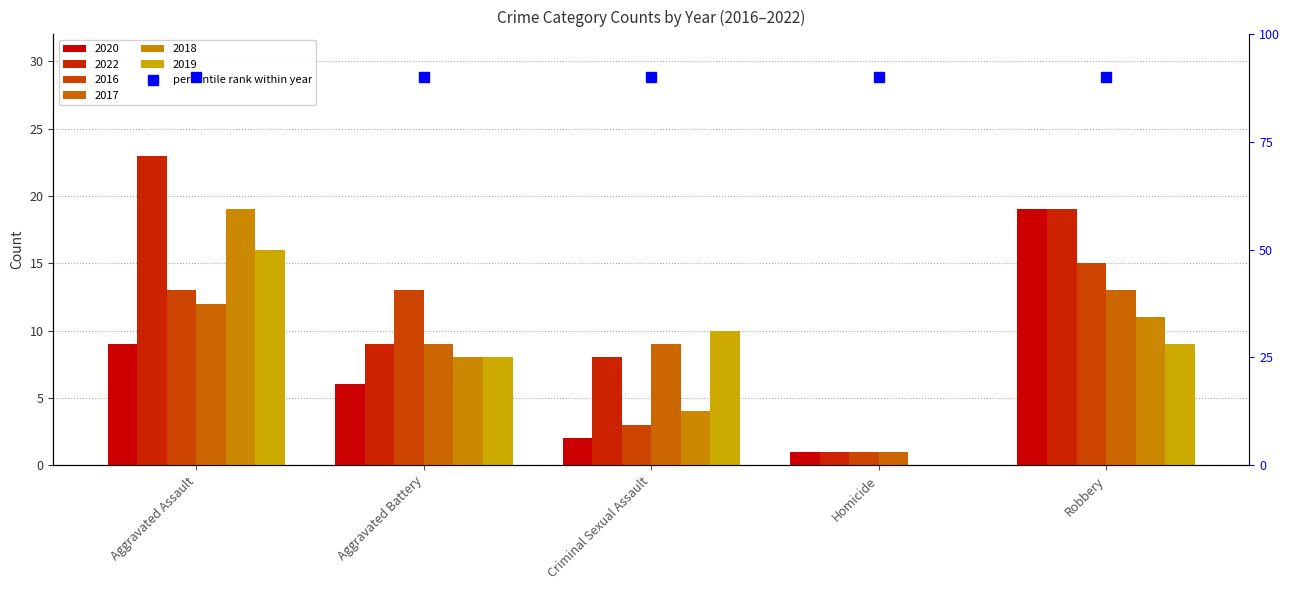

Which series has the largest total across all categories?

2022